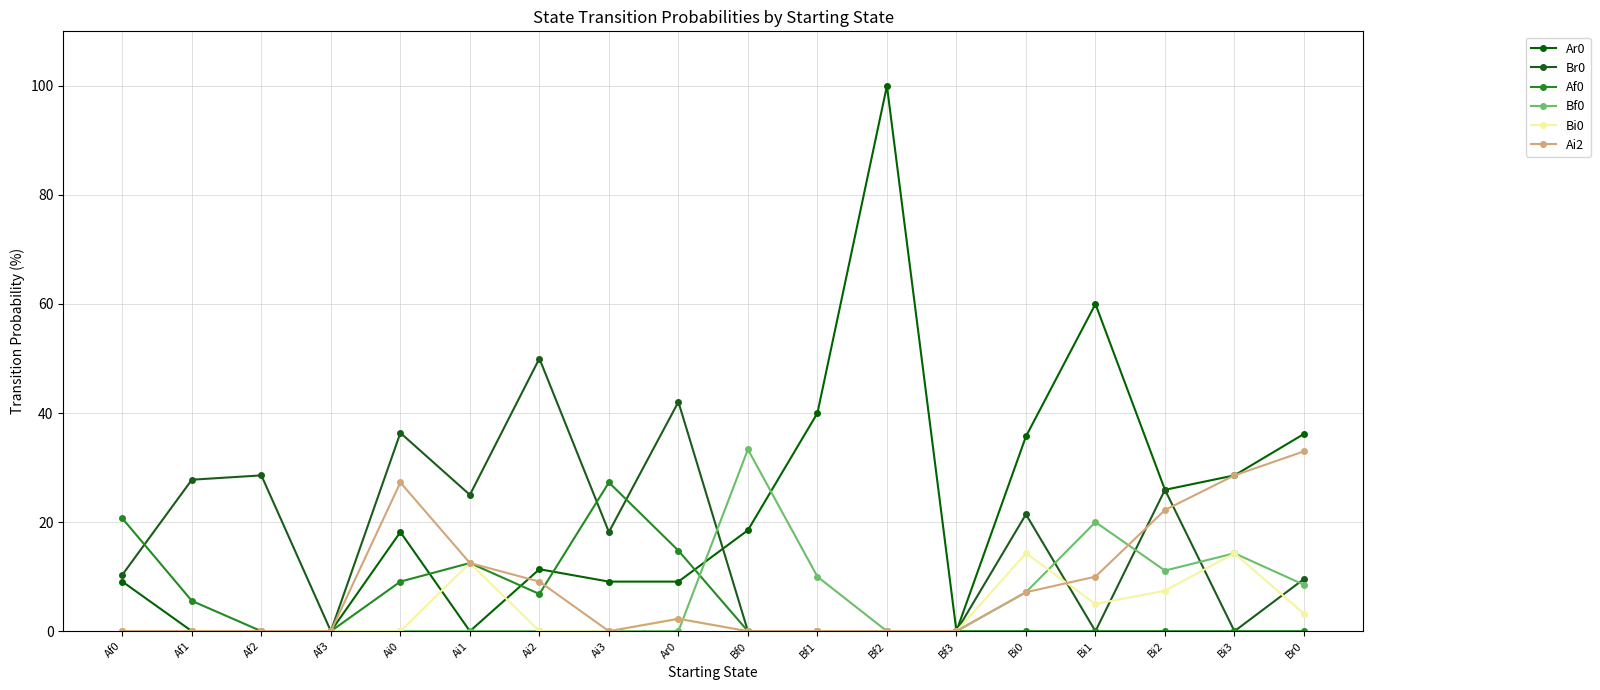

In Br0, how many points are higher than both neighbors (excluding endpoints)?

6